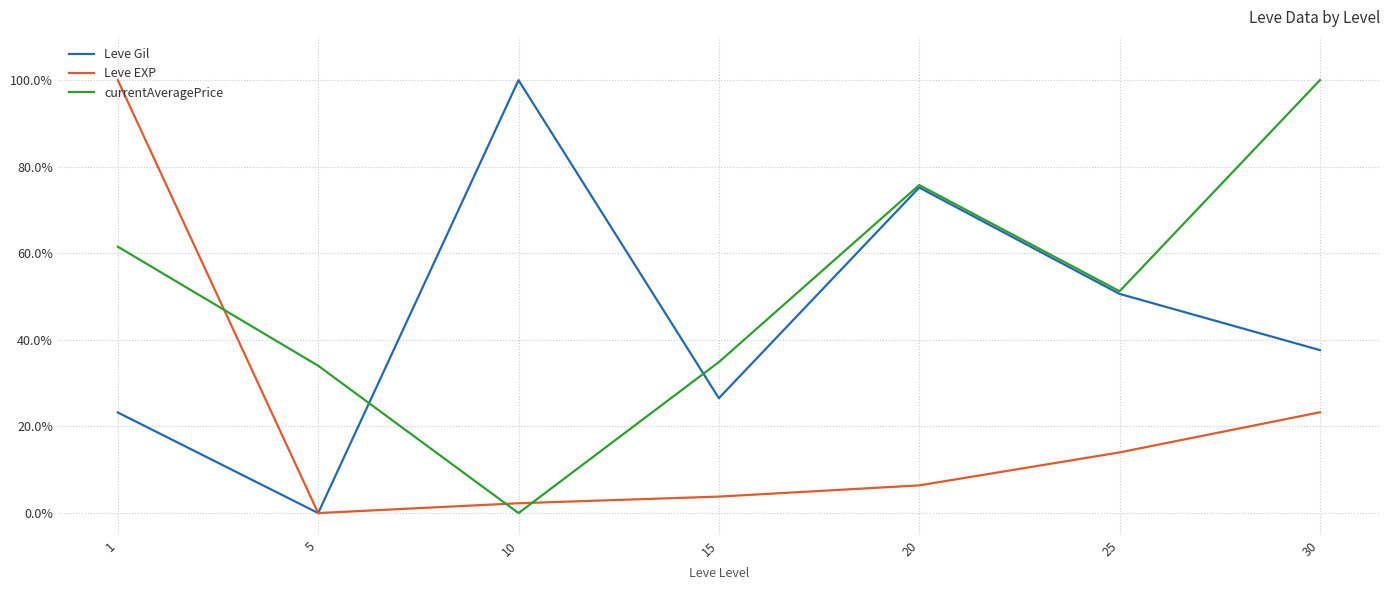

At 15, list the series in order from smallest to largest.

Leve EXP, Leve Gil, currentAveragePrice